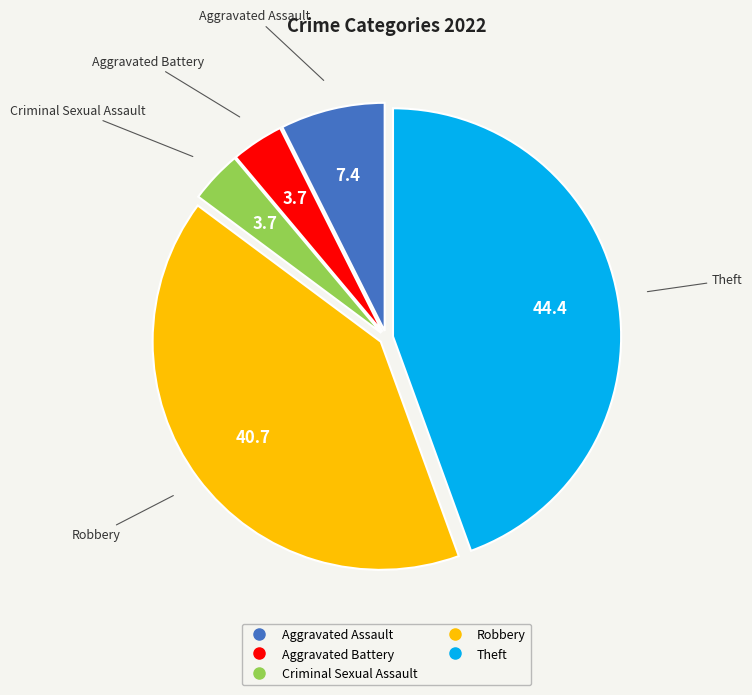

The Criminal Sexual Assault slice represents 4% of the pie. True or false?

True